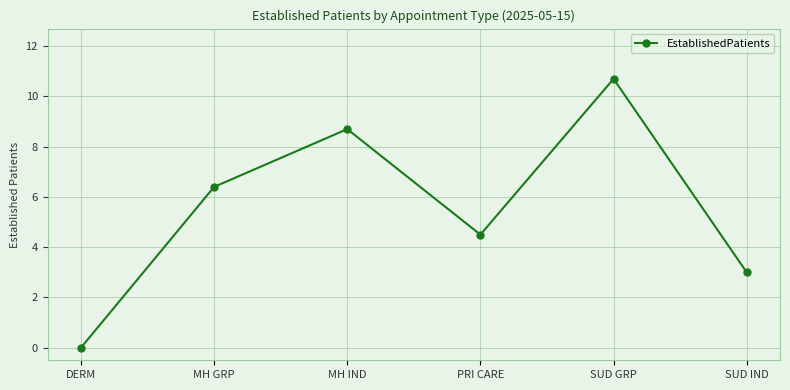

Which label corresponds to the largest value in the chart?

SUD GRP